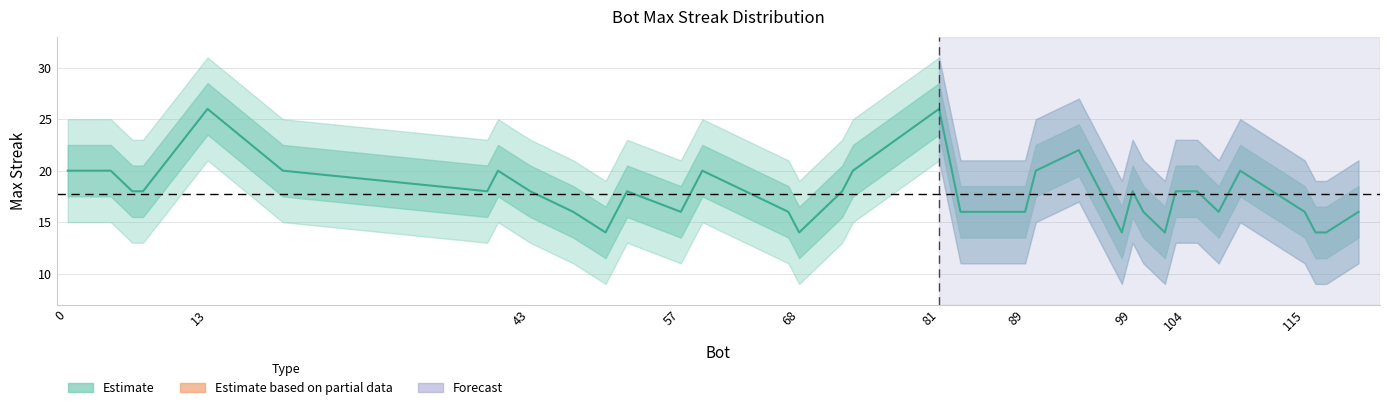

Reading right to left, list all the values displayed in this chart.

16	14	14	16	20	16	18	18	18	14	16	18	14	22	20	16	16	16	16	26	20	18	16	14	16	20	18	16	18	14	16	18	20	18	20	26	18	18	20	20